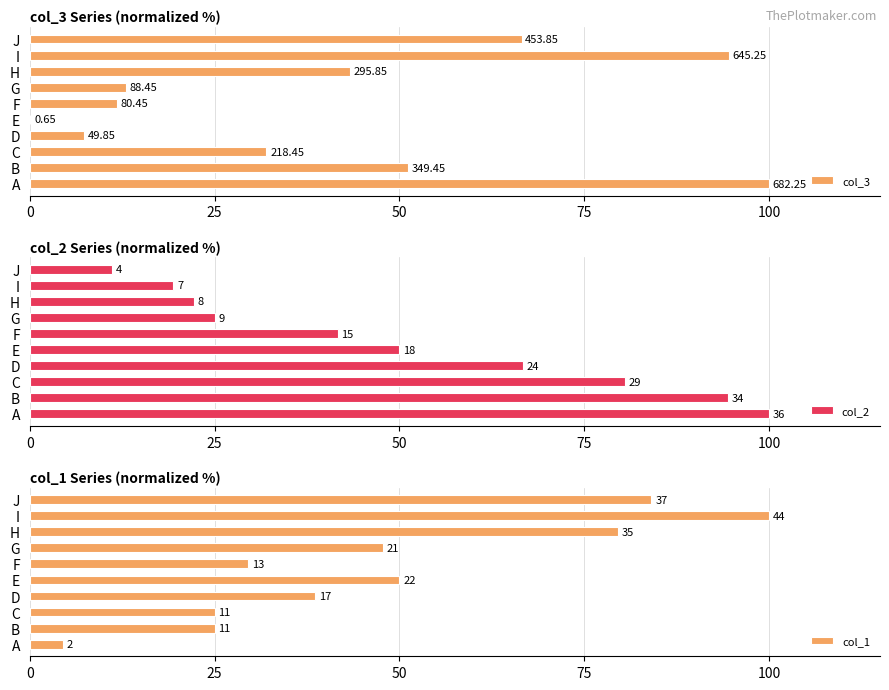

Rank the series by their average value, from highest to lowest.

col_2, col_1, col_3